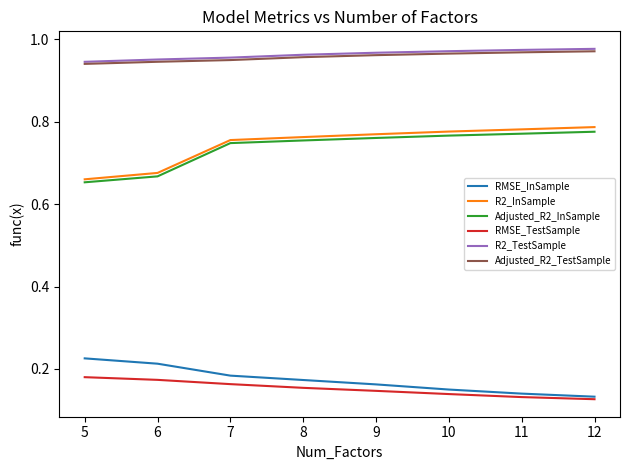

True or false: RMSE_InSample has a value of 0.3 at 6.

False